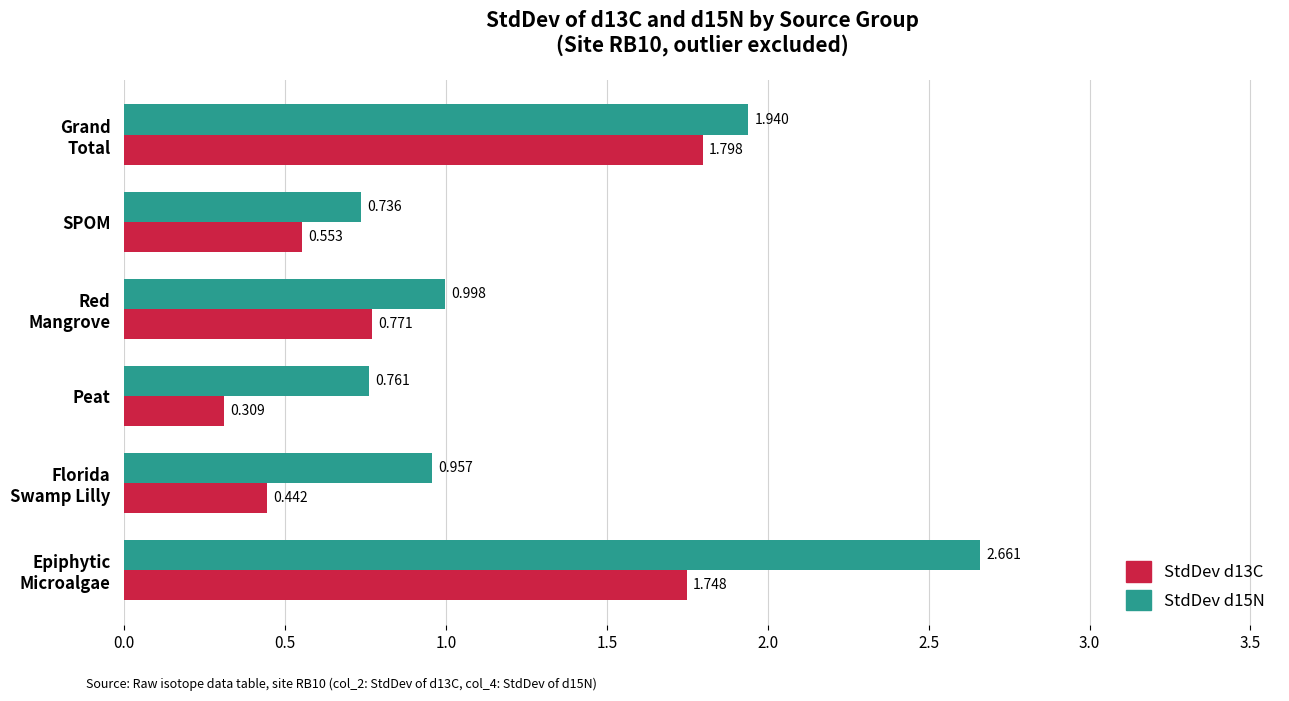

At which category does the chart reach its minimum across all series?

Peat